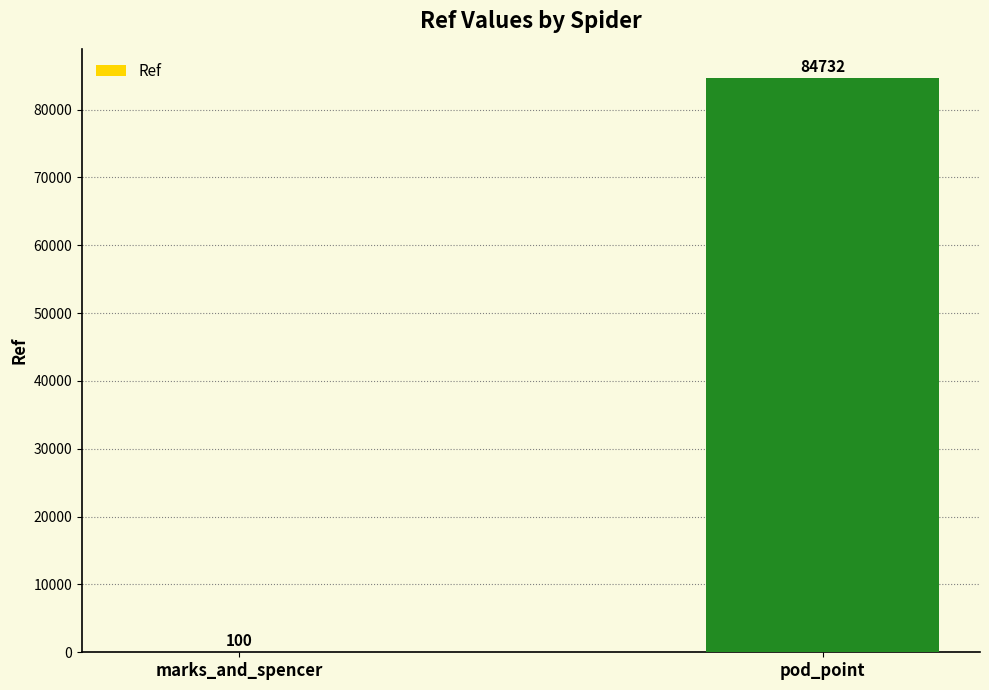

The value at marks_and_spencer is 100. True or false?

True